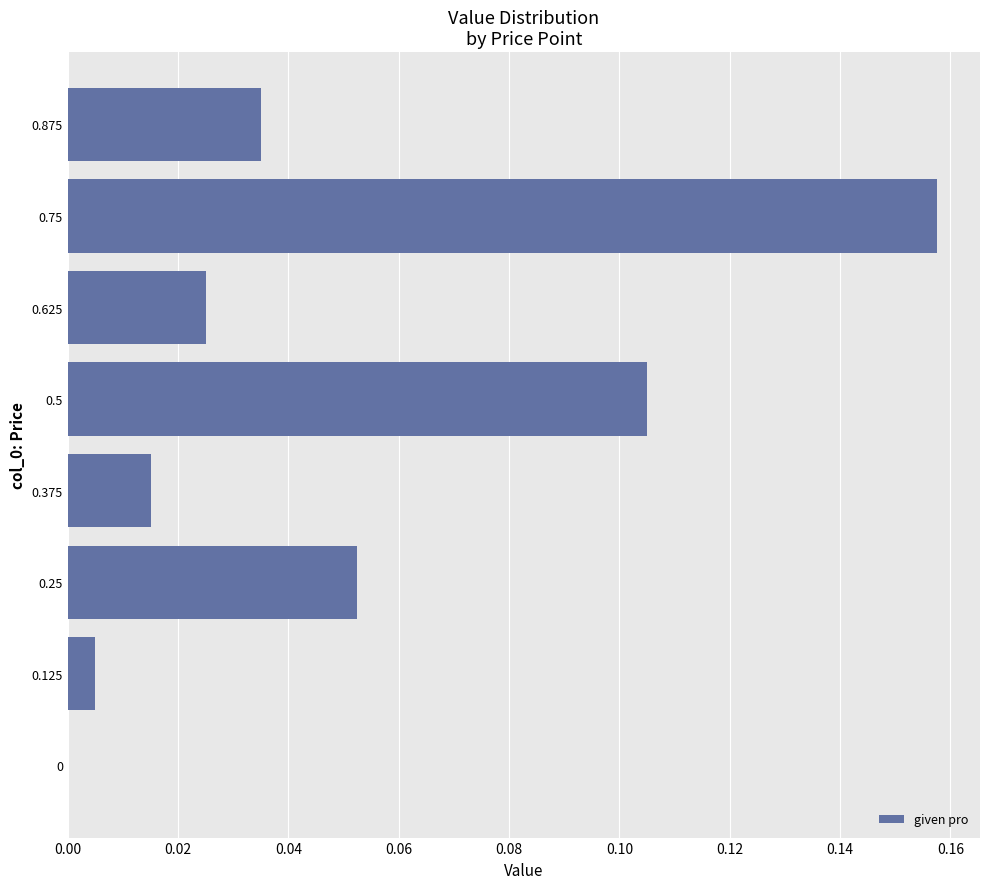

Which label corresponds to the largest value in the chart?

0.75